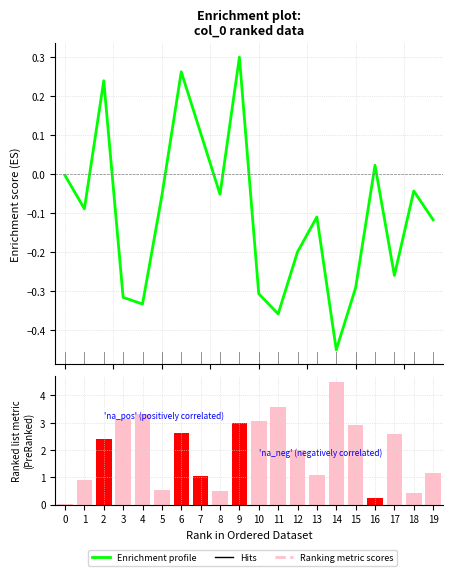

At 3, list the series in order from largest to smallest.

Ranked metric, Enrichment profile